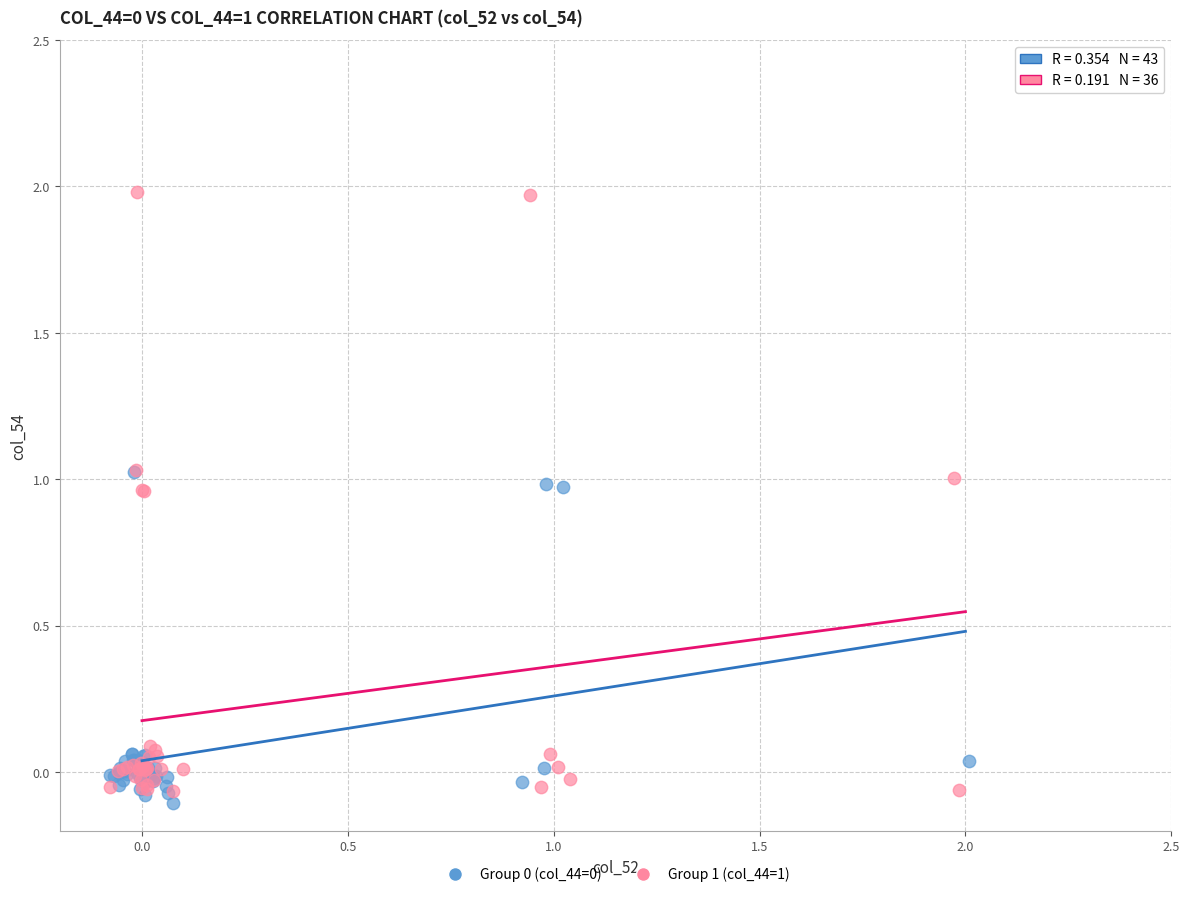

Which series contains the highest Y value?

Group 1 (col_44=1)